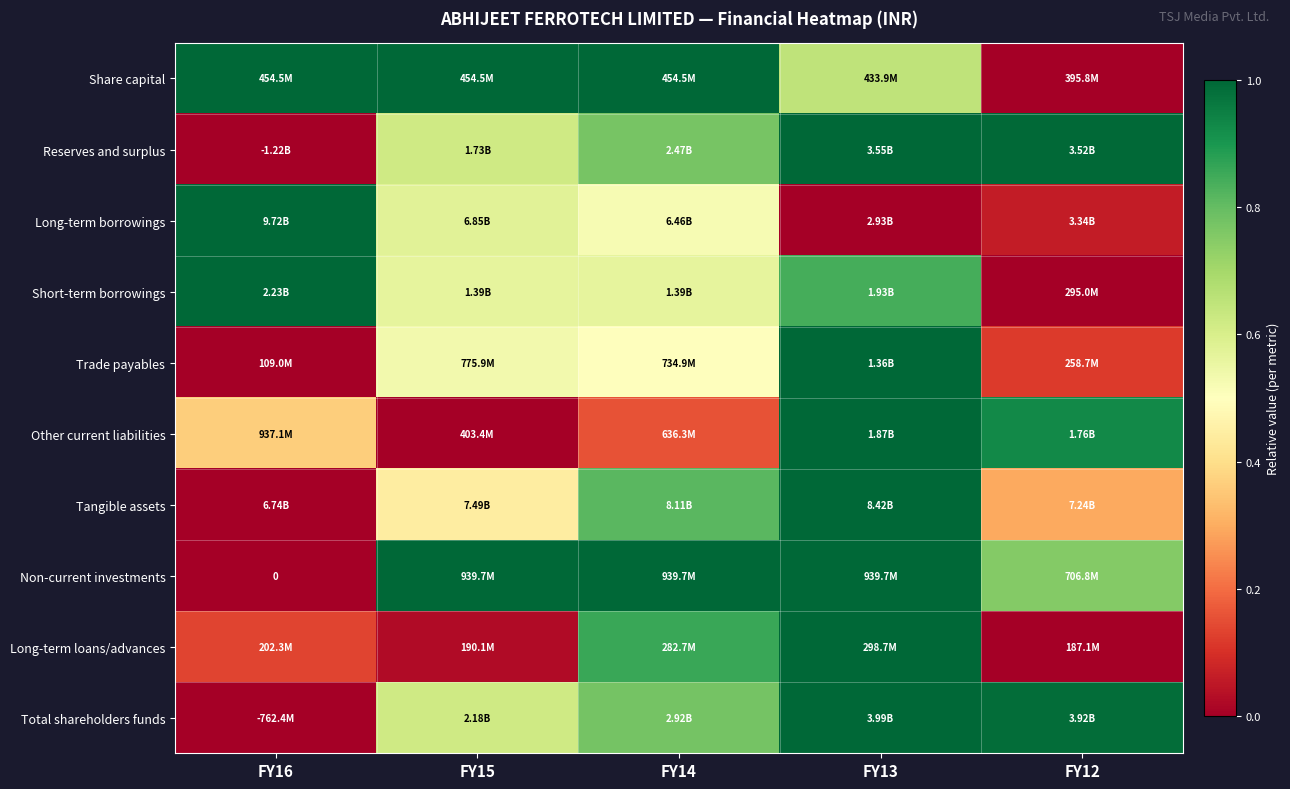

Is the value of Short-term borrowings at FY15 greater than the value of Share capital at FY12?

Yes